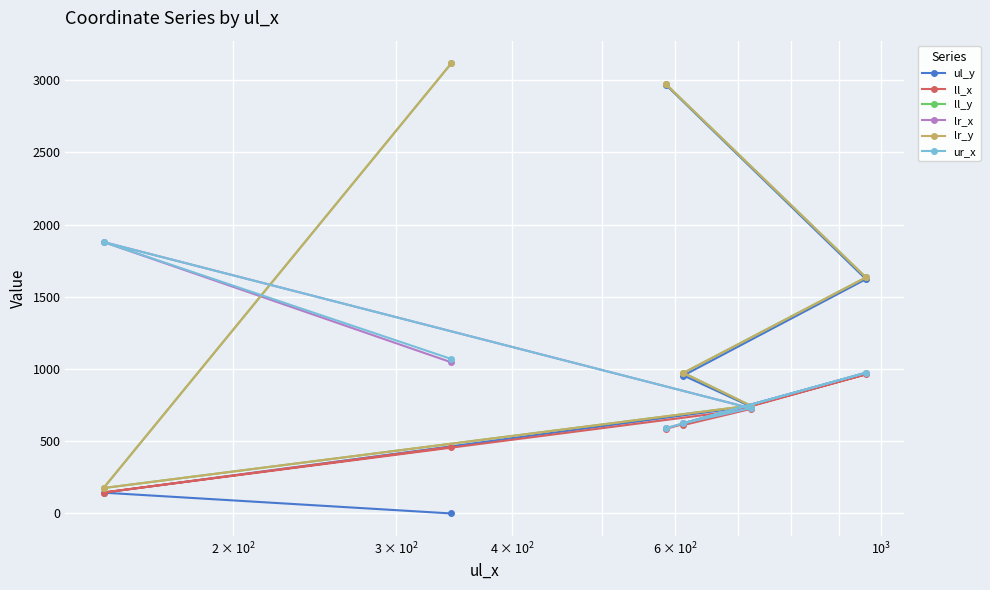

What is the difference between the second highest and second lowest values in the lr_x series?

421